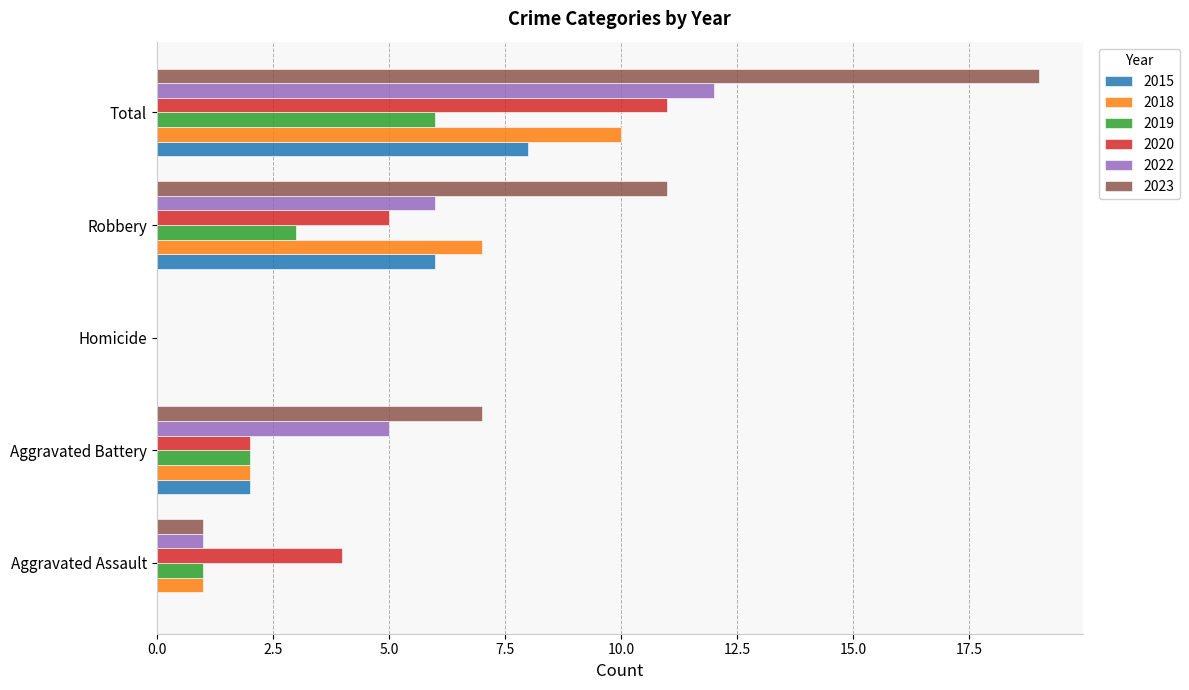

What is the maximum value for 2020?

11